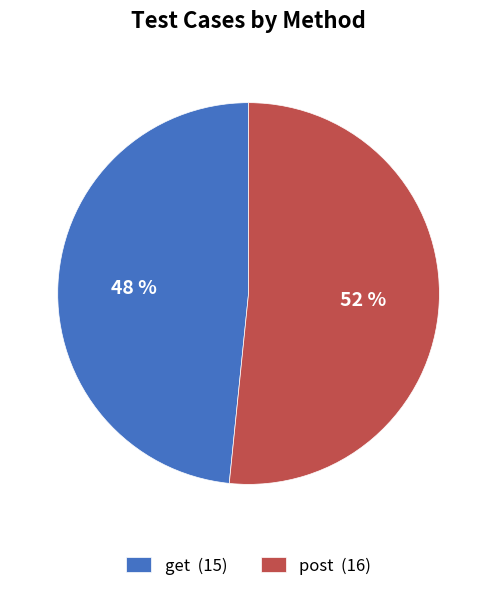

Combined, do post (16) and get (15) account for over 50%?

Yes